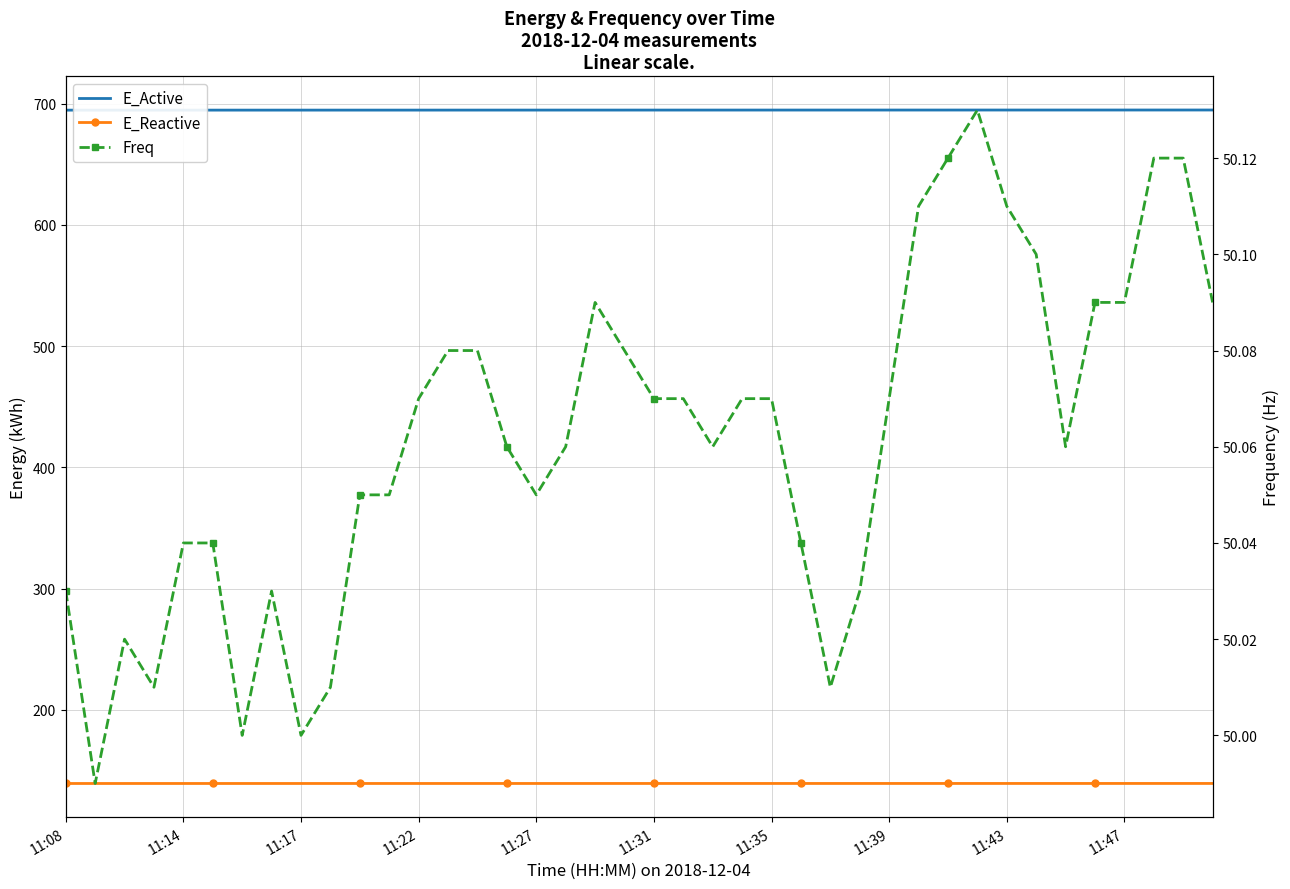

Between 10 and 18, which series saw the biggest shift?

Freq